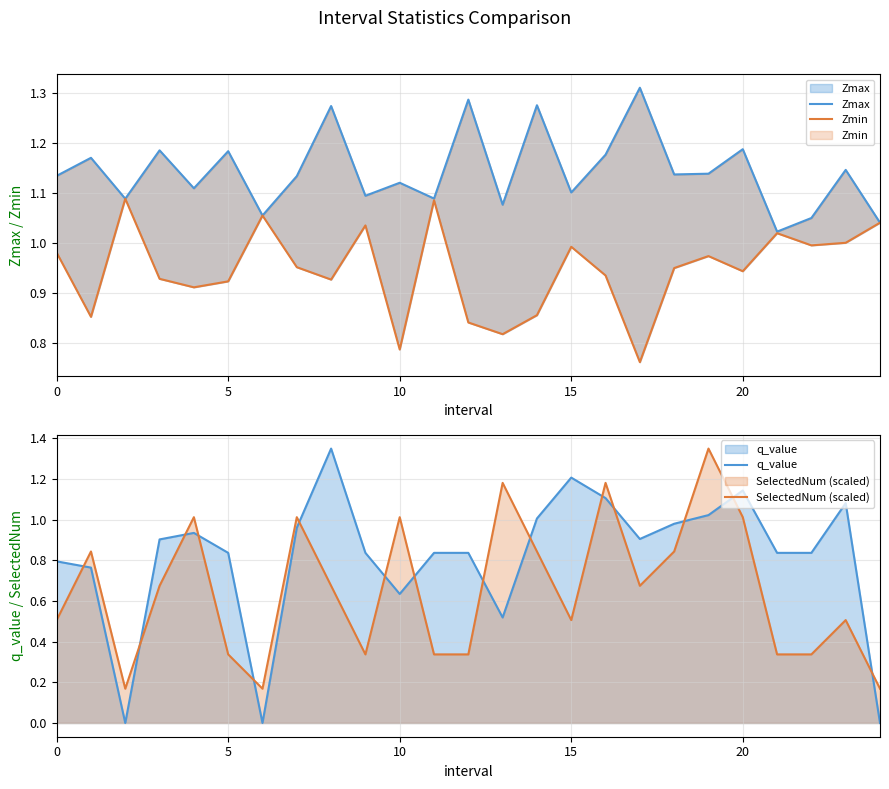

Which series has the largest range (max minus min)?

q_value